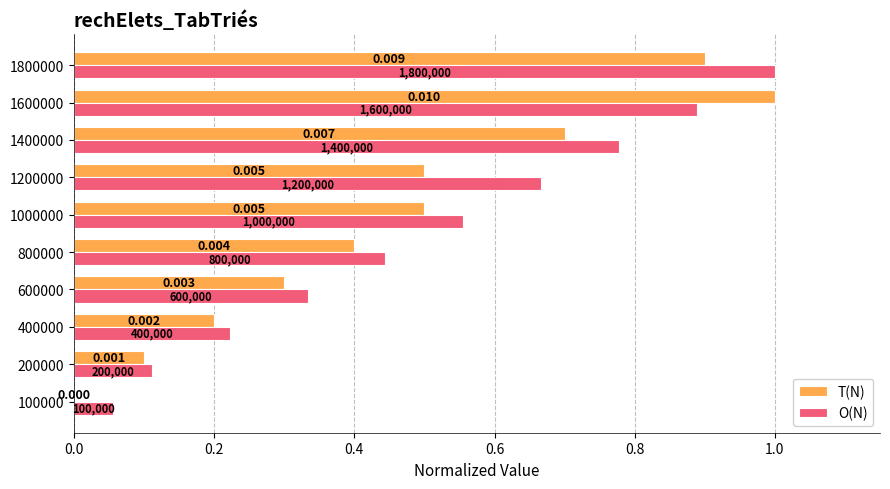

What are all the series names shown in the legend?

T(N), O(N)